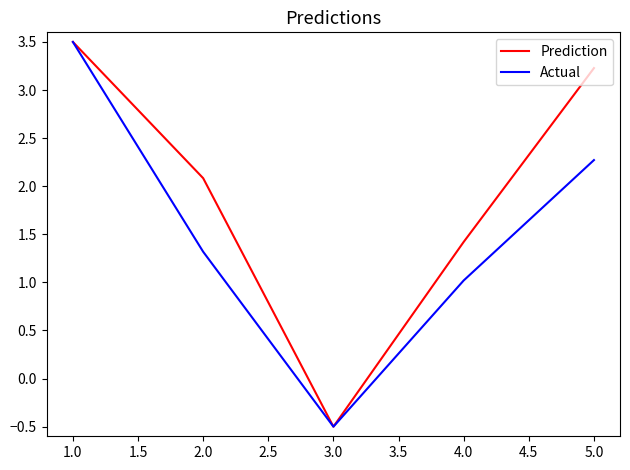

What position from the right is 4.0?

2